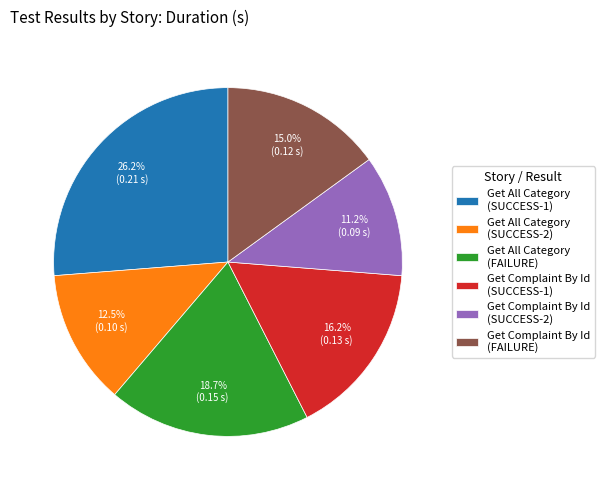

Rank the categories by value from lowest to highest.

Get Complaint By Id (SUCCESS-2), Get All Category (SUCCESS-2), Get Complaint By Id (FAILURE), Get Complaint By Id (SUCCESS-1), Get All Category (FAILURE), Get All Category (SUCCESS-1)